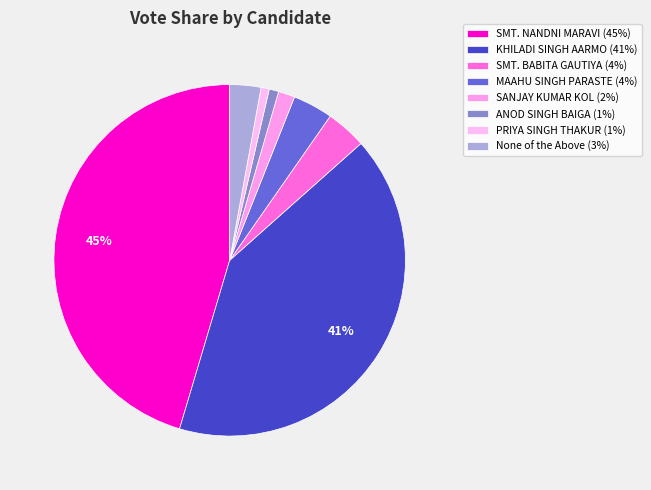

Does any single category account for the majority?

No